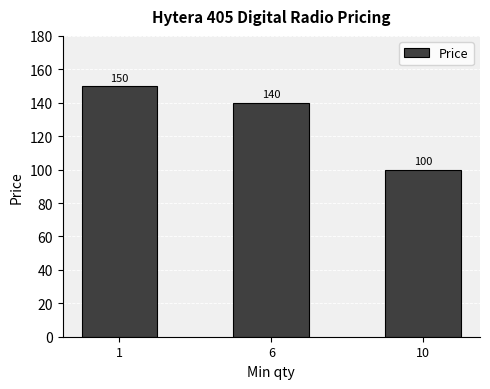

What is the smallest value displayed?

100